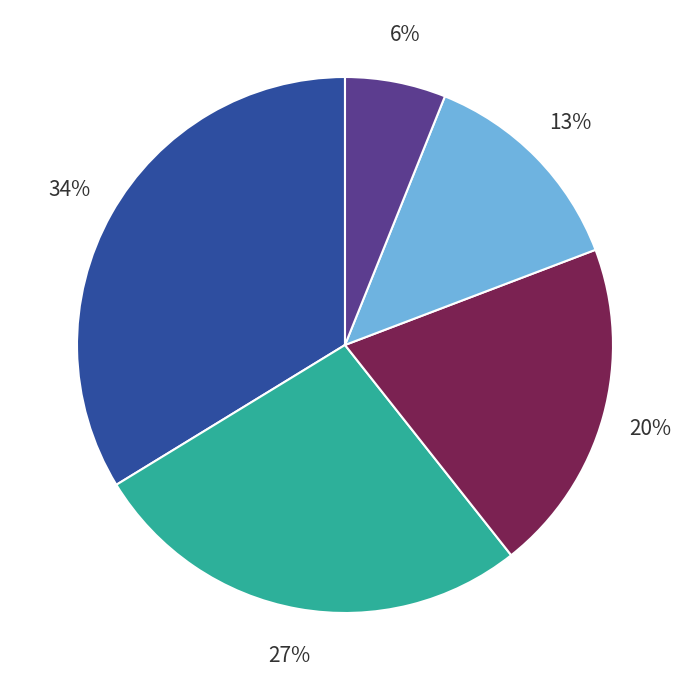

Is there any slice that represents more than half of the pie?

No